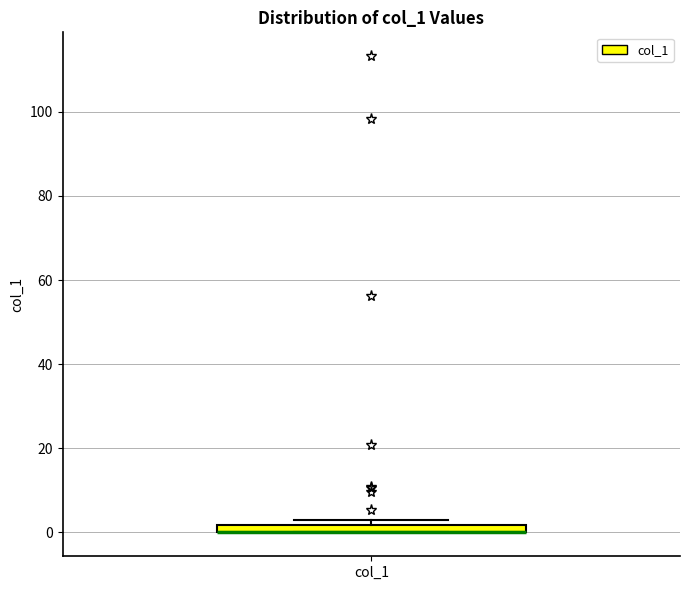

Where is the upper edge of the box for col_1 on the y-axis? The values are not printed on the chart, so give them approximately, as read against the axis.

2